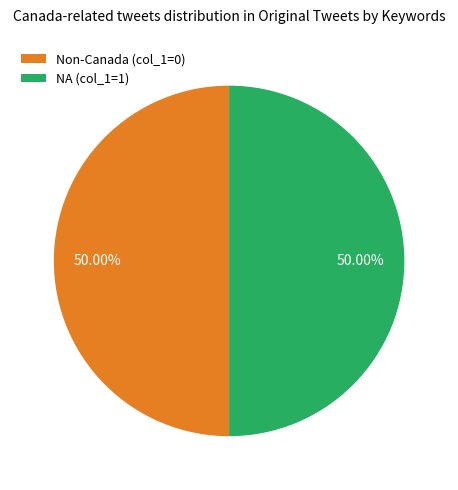

What is the ratio of the value at Non-Canada (col_1=0) to the value at NA (col_1=1)?

1.0